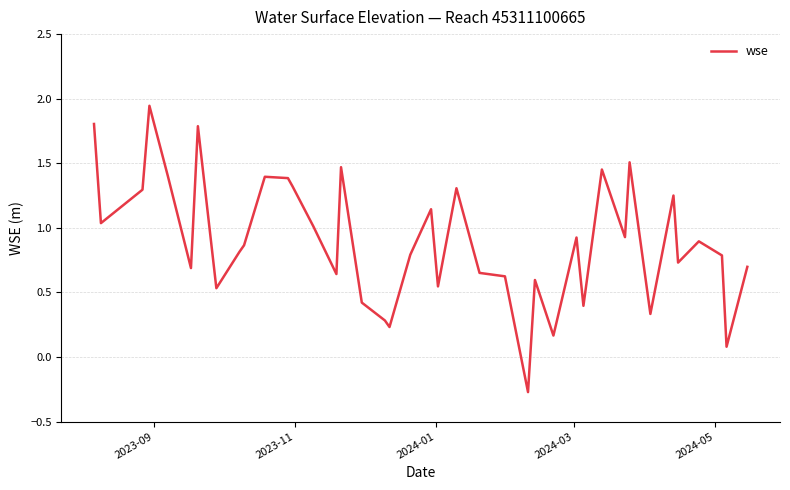

How many positive values are there?

39